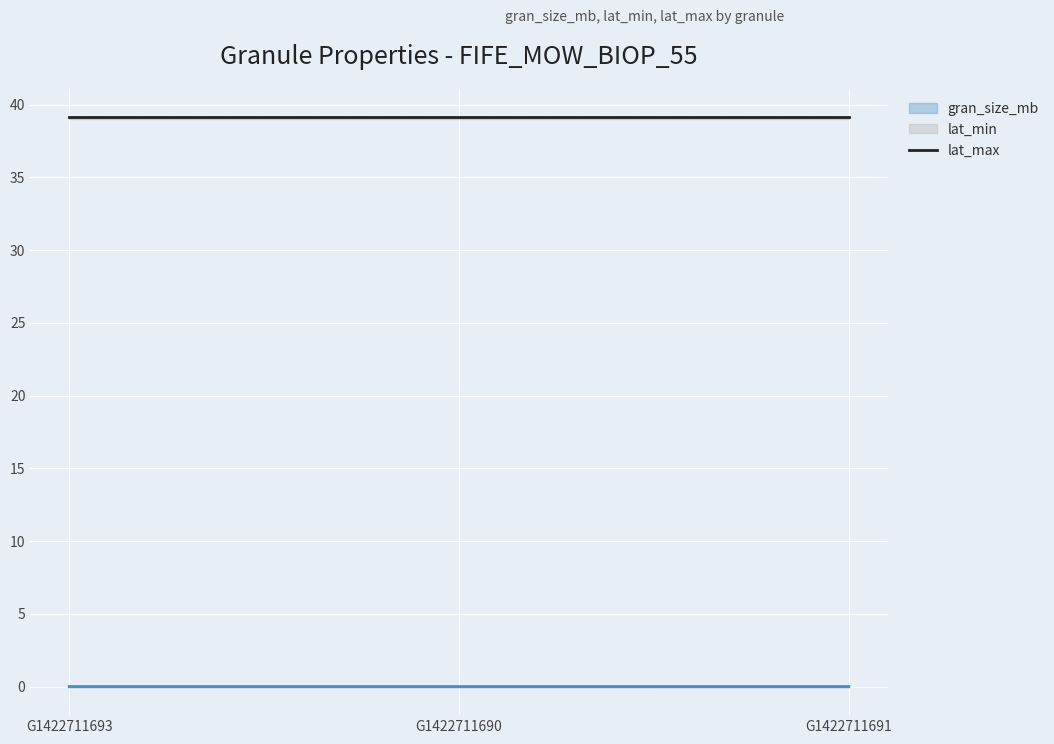

What is the approximate value of lat_max at G1422711690?

39.1